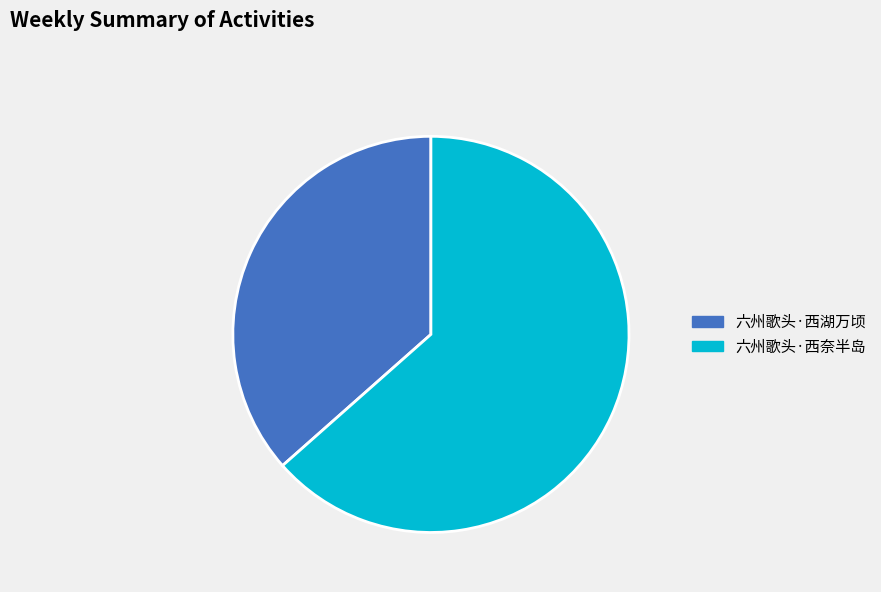

Combined, do 六州歌头·西湖万顷 and 六州歌头·西奈半岛 account for over 50%?

Yes